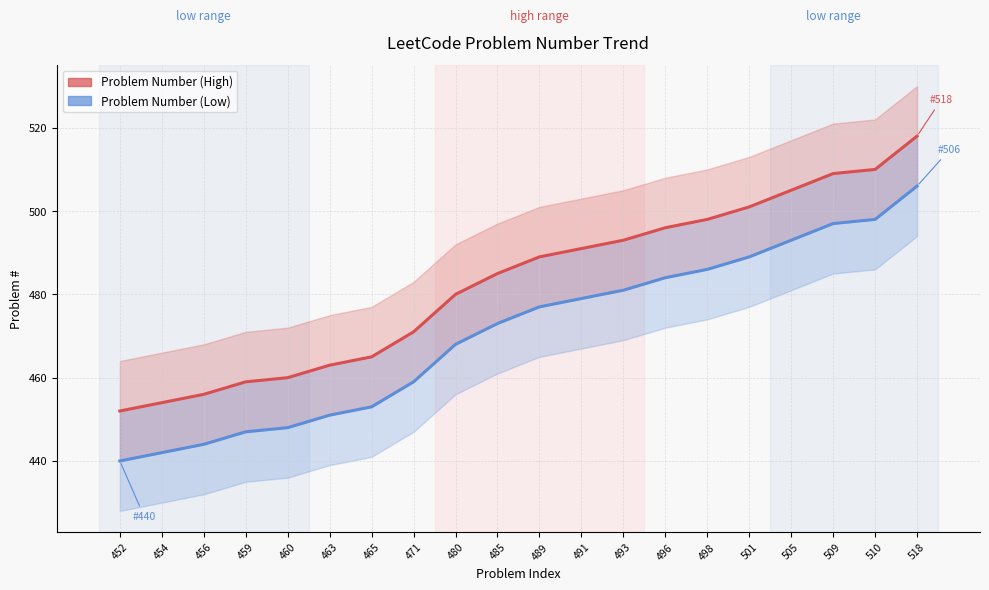

Where does the Problem Number (High) series first go above 489?

491